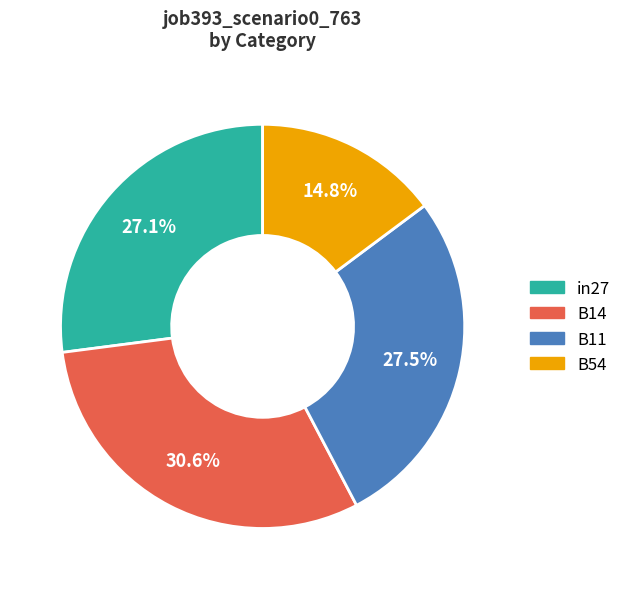

What percentage is the B14 slice, to the nearest percent?

31%